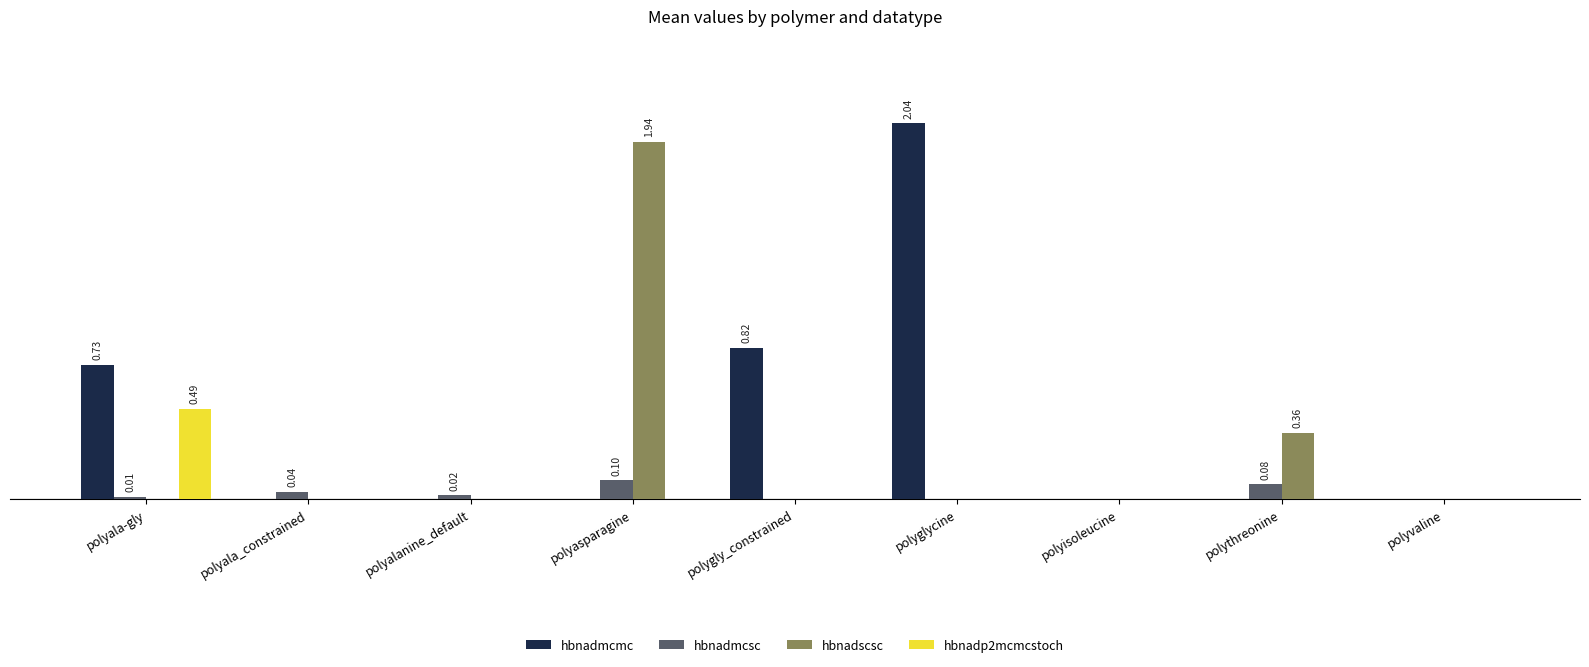

Rank the series by their maximum value, from lowest to highest.

hbnadmcsc, hbnadp2mcmcstoch, hbnadscsc, hbnadmcmc